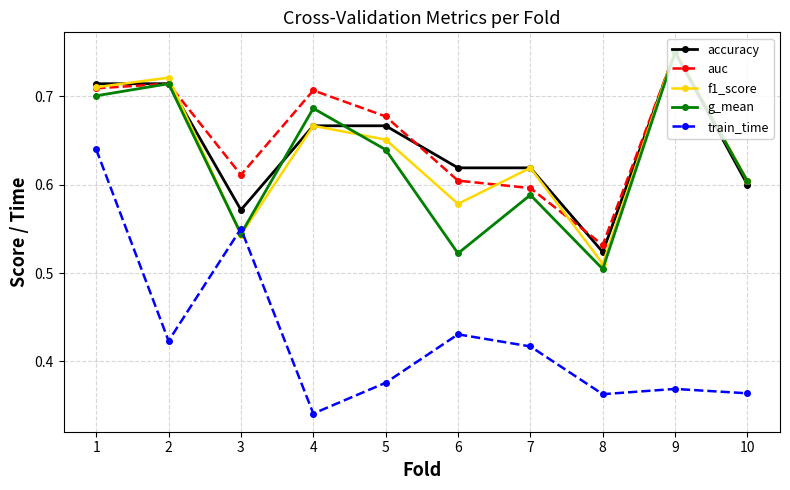

Rank the categories by f1_score value from lowest to highest.

8, 3, 6, 10, 7, 5, 4, 1, 2, 9